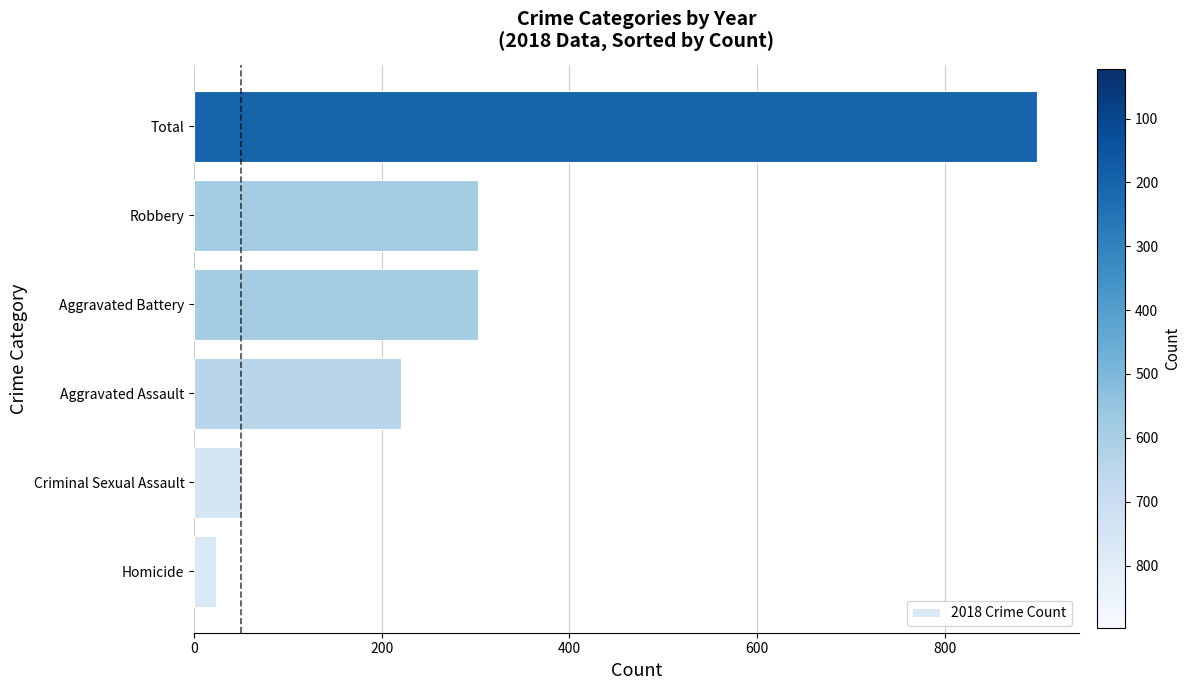

What is the difference between the second highest and second lowest values?

251